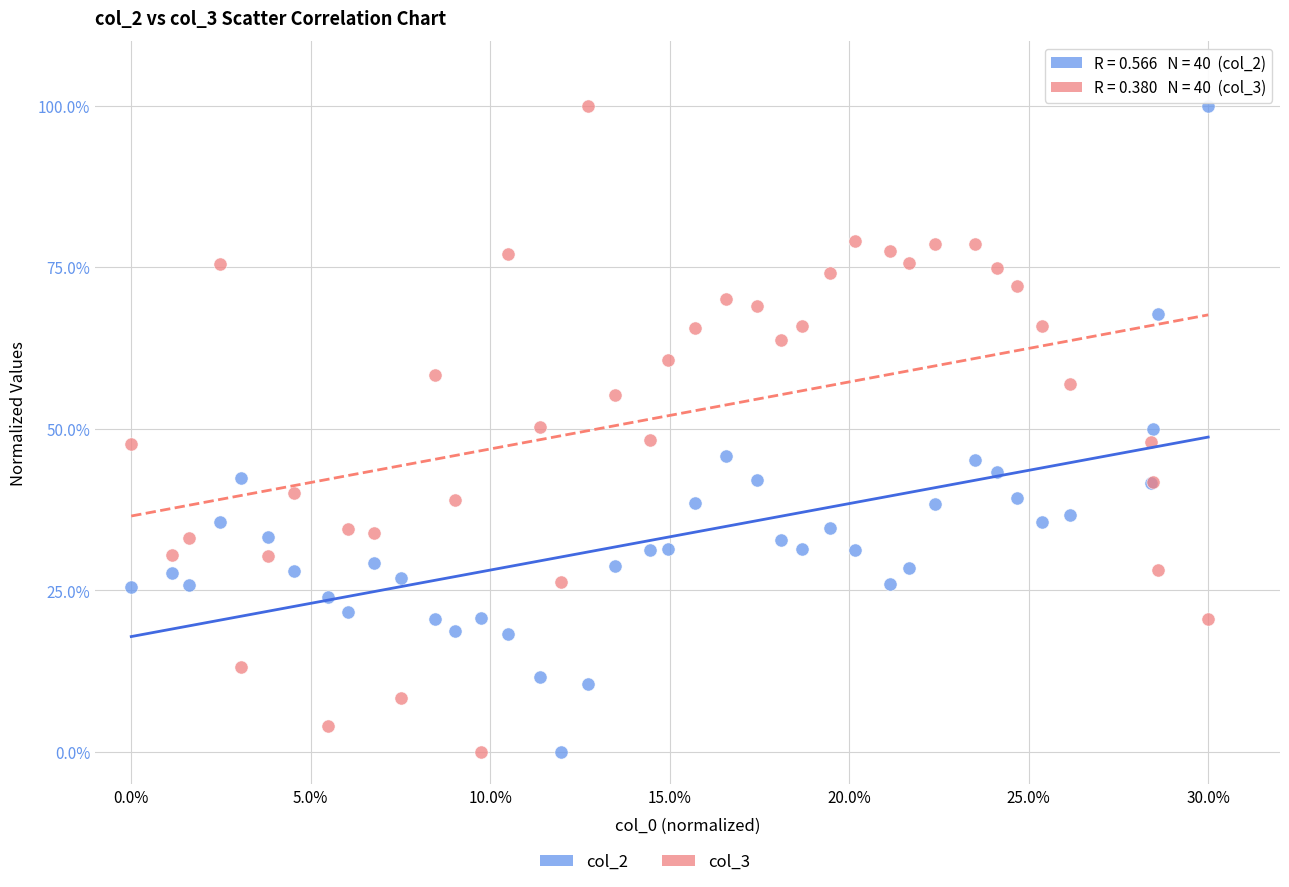

What is the X range (max minus min) for the scatter plot?

0.3